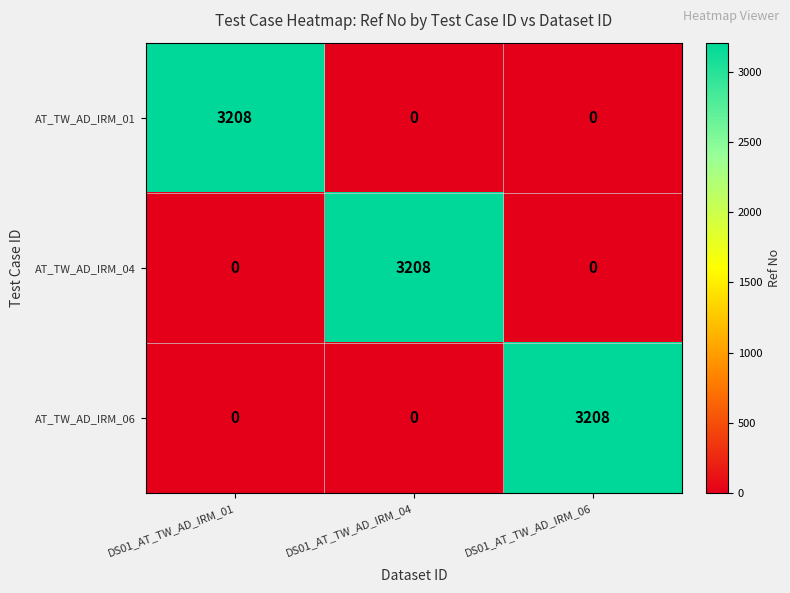

The value of AT_TW_AD_IRM_04 at DS01_AT_TW_AD_IRM_01 is 1760. True or false?

False